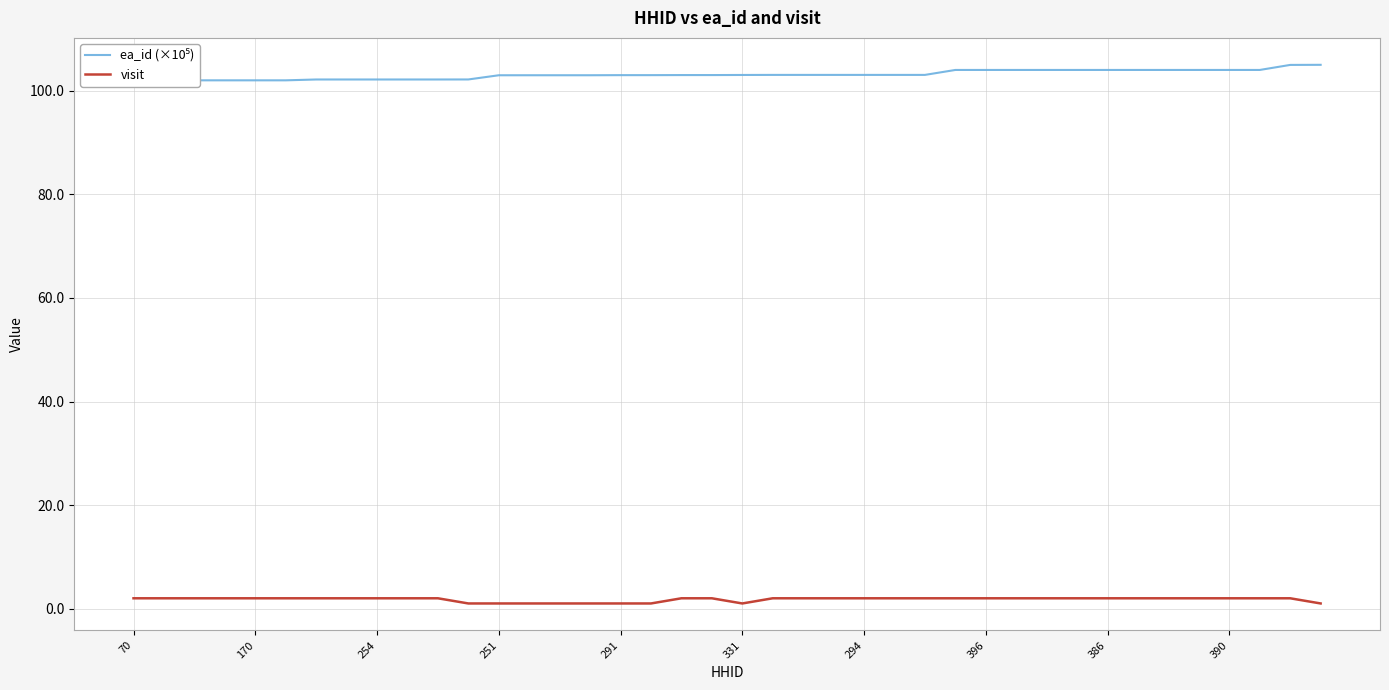

True or false: visit and ea_id (×10⁵) cross at least once.

False